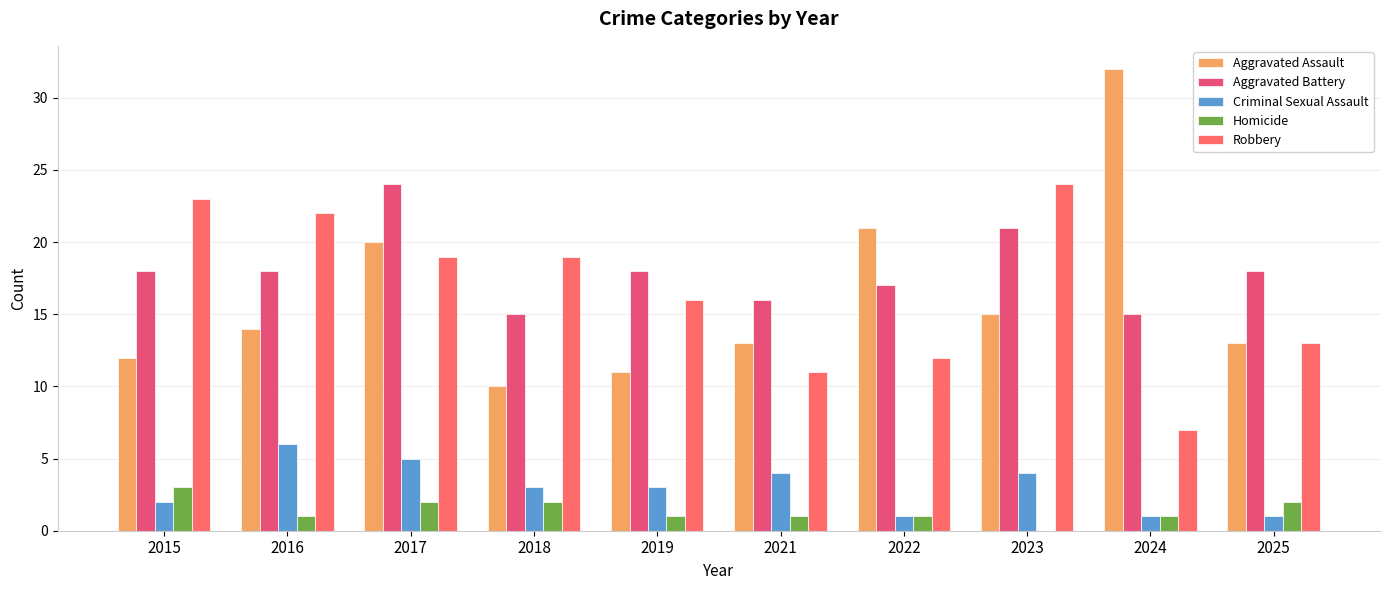

How many groups of bars are there?

10